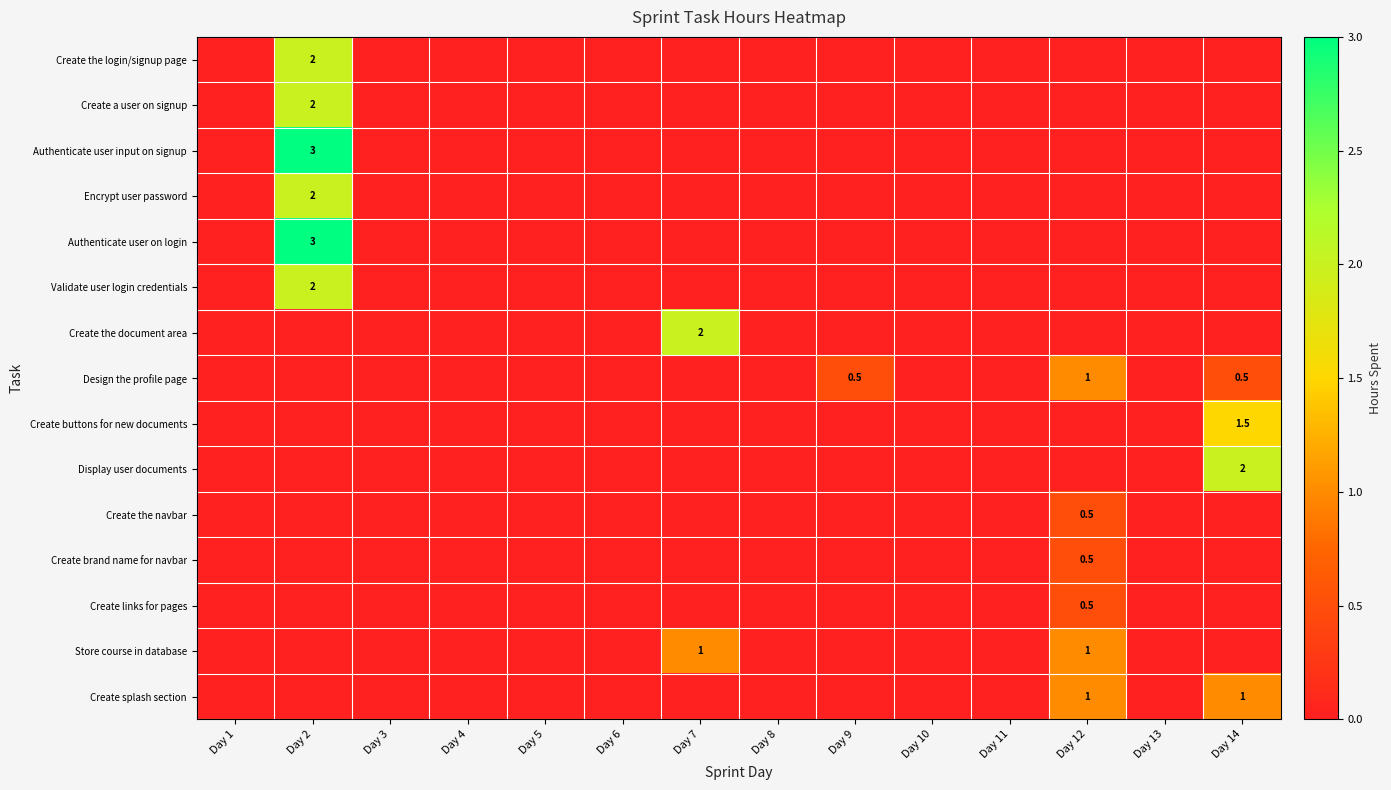

What is the average value of the Create a user on signup series?

0.1